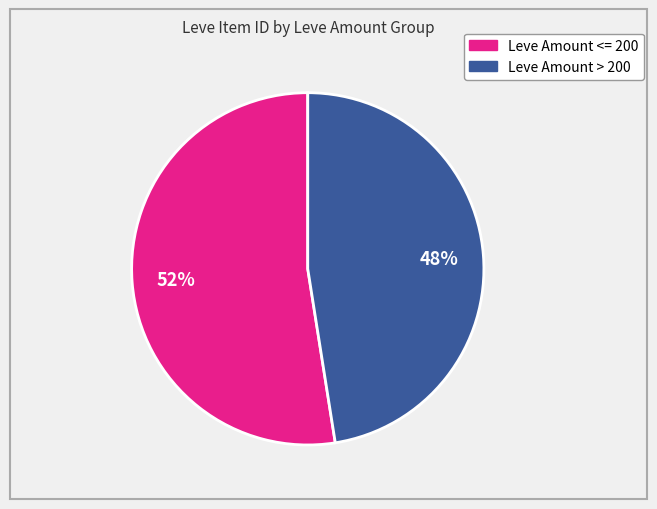

Does any single category account for the majority?

Yes